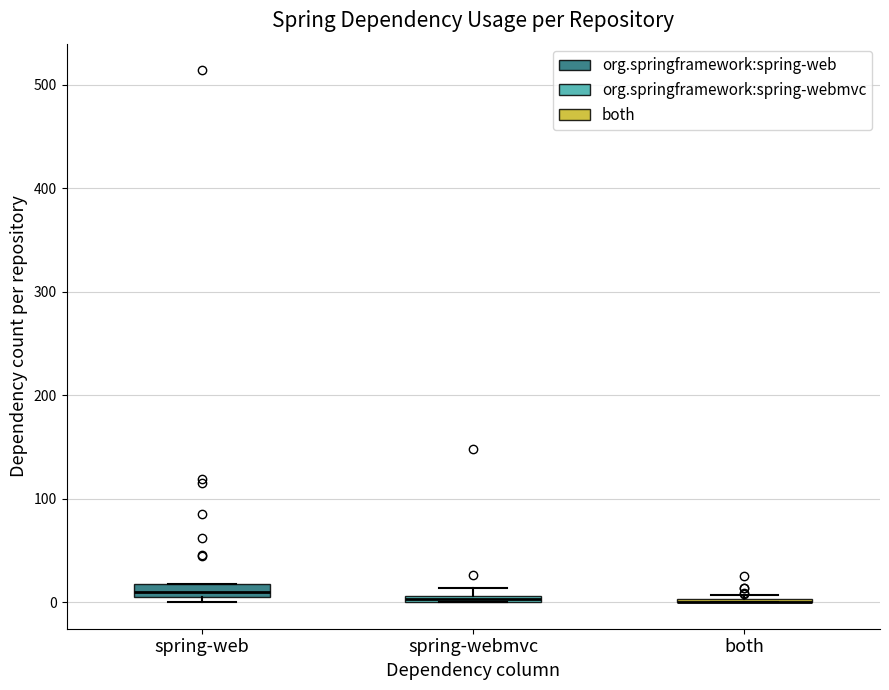

Where is the upper edge of the box for spring-web on the y-axis? The values are not printed on the chart, so give them approximately, as read against the axis.

20